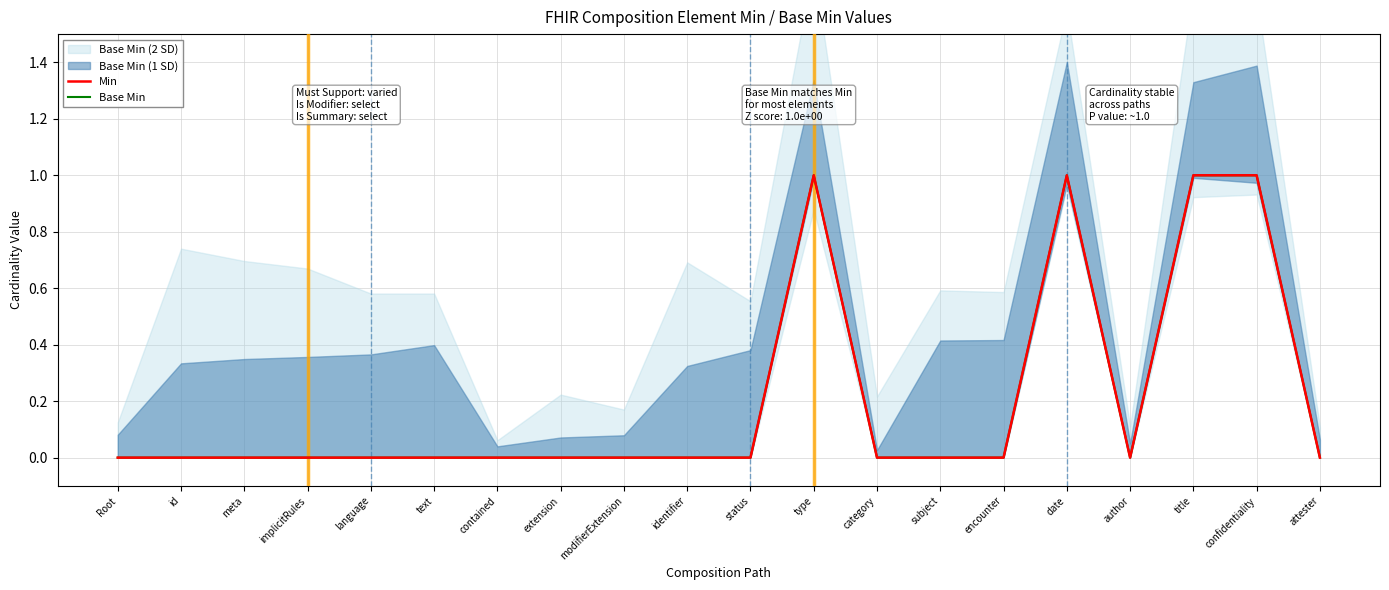

Where is the first local minimum for Min?

author